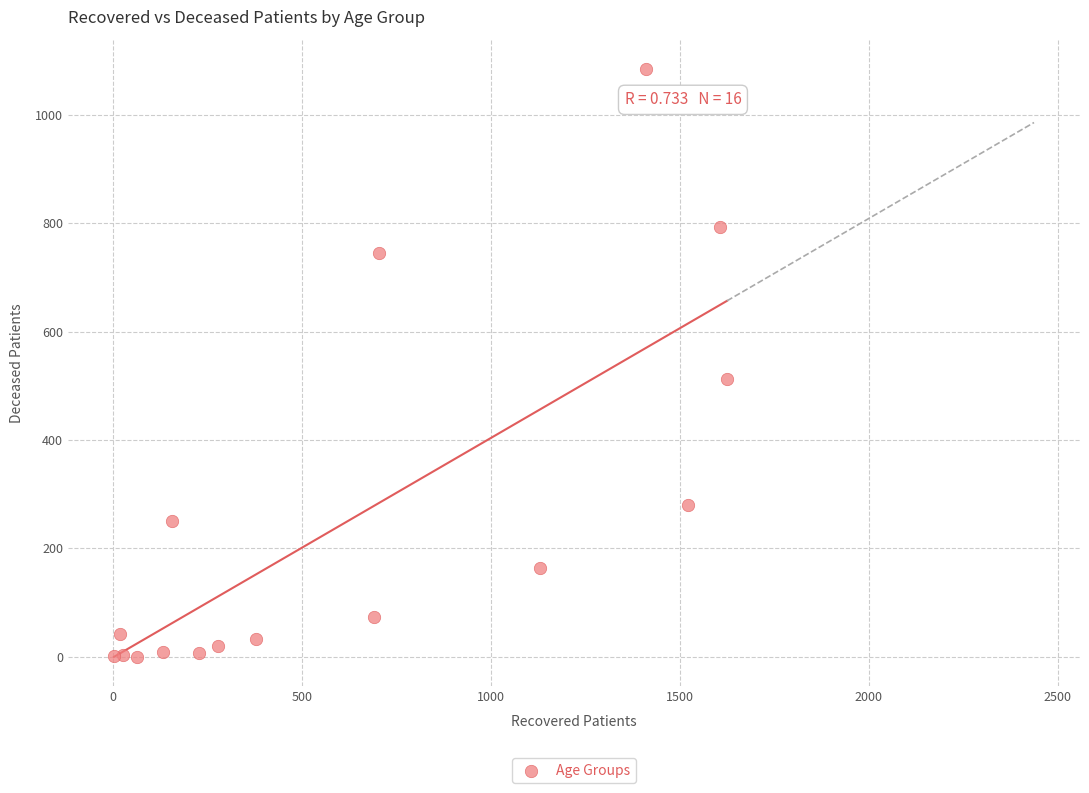

What Y value in the scatter plot is closest to 542?

513